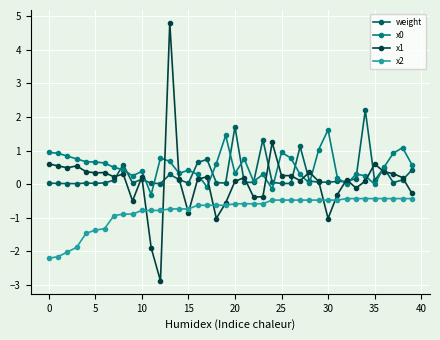

Which series has the largest range (max minus min)?

x1